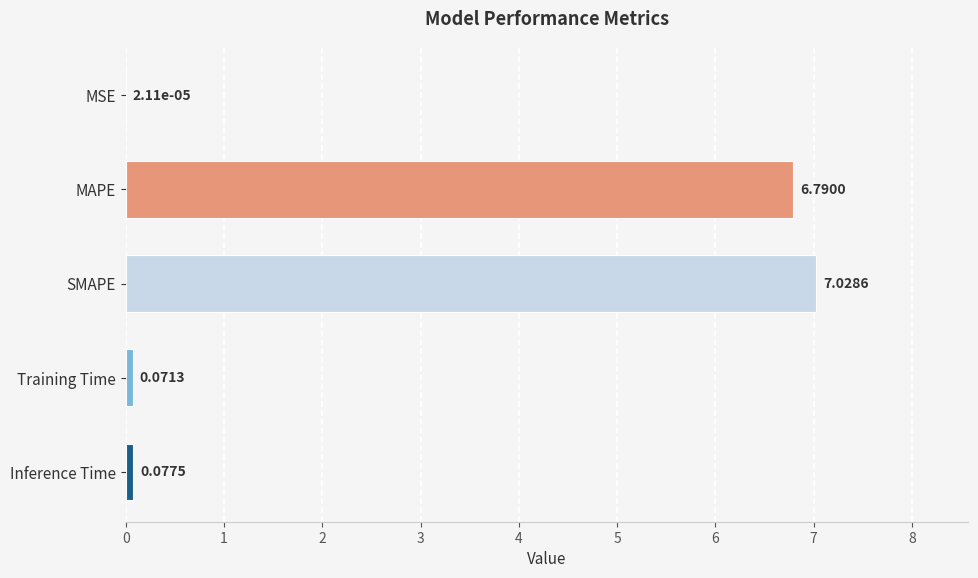

What is the sum of the values at SMAPE and Inference Time?

7.1